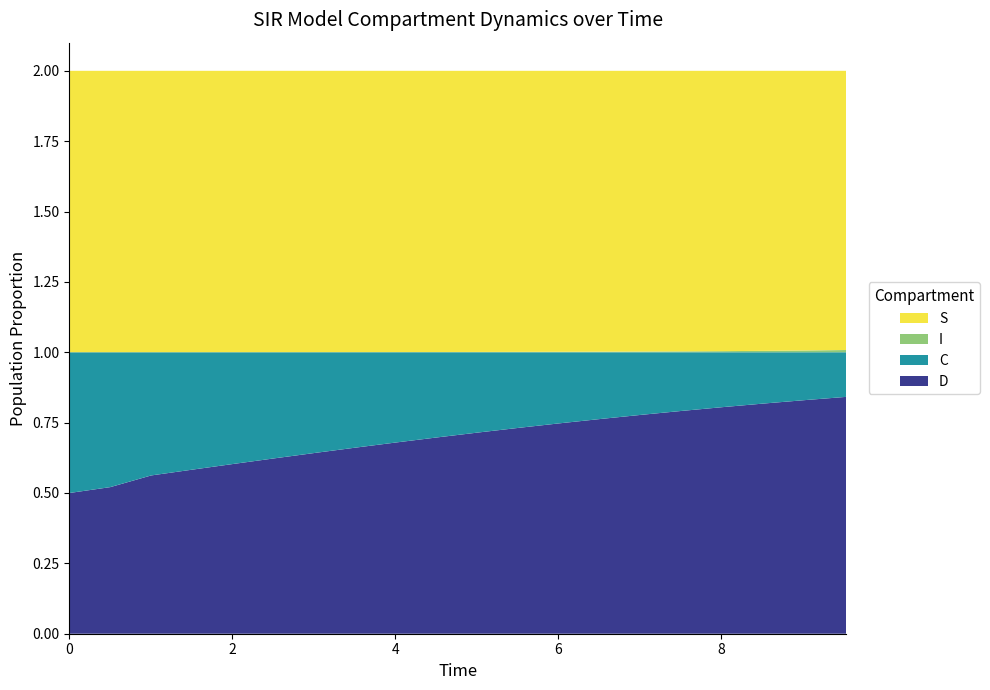

Reading left to right, extract all data points from this chart.

S: 0.0=1.0	0.5016722408026756=1.0	1.0033444816053512=1.0	1.5050167224080266=1.0	2.0066889632107023=1.0	2.508361204013378=1.0	3.0100334448160533=1.0	3.511705685618729=1.0	4.013377926421405=1.0	4.51505016722408=1.0	5.016722408026756=1.0	5.518394648829432=1.0	6.020066889632107=1.0	6.521739130434782=1.0	7.023411371237458=1.0	7.525083612040134=1.0	8.02675585284281=1.0	8.528428093645484=1.0	9.03010033444816=1.0	9.531772575250836=1.0
I: 0.0=0.0	0.5016722408026756=0.0	1.0033444816053512=0.0	1.5050167224080266=0.0	2.0066889632107023=0.0	2.508361204013378=0.0	3.0100334448160533=0.0	3.511705685618729=0.0	4.013377926421405=0.0	4.51505016722408=0.0	5.016722408026756=0.0	5.518394648829432=0.0	6.020066889632107=0.0	6.521739130434782=0.0	7.023411371237458=0.0	7.525083612040134=0.0	8.02675585284281=0.0	8.528428093645484=0.0	9.03010033444816=0.0	9.531772575250836=0.0
C: 0.0=0.5	0.5016722408026756=0.5	1.0033444816053512=0.4	1.5050167224080266=0.4	2.0066889632107023=0.4	2.508361204013378=0.4	3.0100334448160533=0.4	3.511705685618729=0.3	4.013377926421405=0.3	4.51505016722408=0.3	5.016722408026756=0.3	5.518394648829432=0.3	6.020066889632107=0.3	6.521739130434782=0.2	7.023411371237458=0.2	7.525083612040134=0.2	8.02675585284281=0.2	8.528428093645484=0.2	9.03010033444816=0.2	9.531772575250836=0.2
D: 0.0=0.5	0.5016722408026756=0.5	1.0033444816053512=0.6	1.5050167224080266=0.6	2.0066889632107023=0.6	2.508361204013378=0.6	3.0100334448160533=0.6	3.511705685618729=0.7	4.013377926421405=0.7	4.51505016722408=0.7	5.016722408026756=0.7	5.518394648829432=0.7	6.020066889632107=0.7	6.521739130434782=0.8	7.023411371237458=0.8	7.525083612040134=0.8	8.02675585284281=0.8	8.528428093645484=0.8	9.03010033444816=0.8	9.531772575250836=0.8